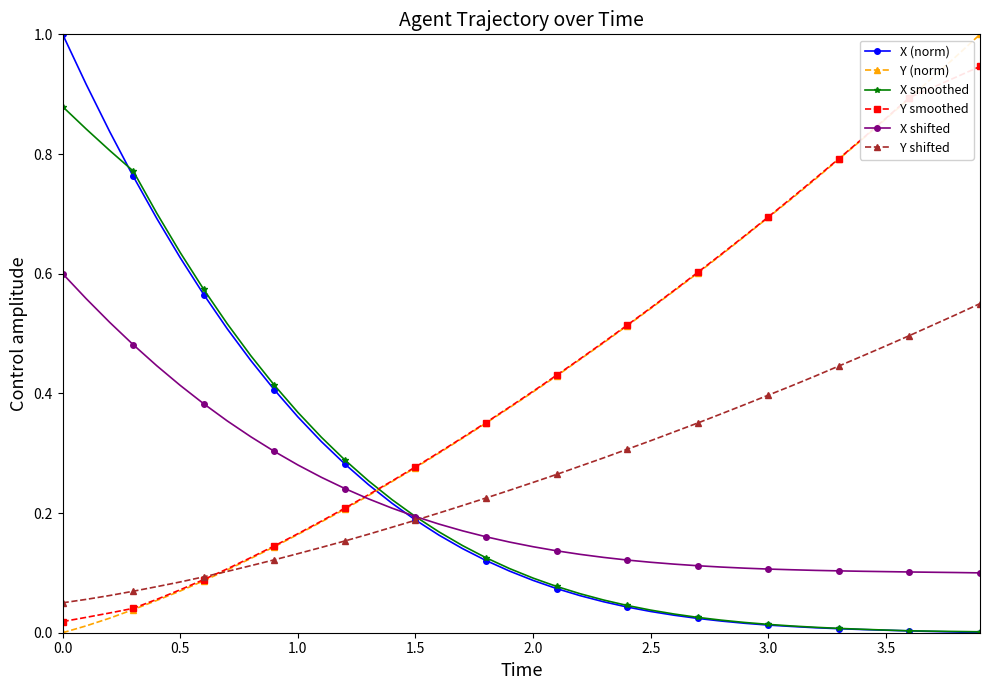

How many intersections are there between X smoothed and Y (norm)?

1